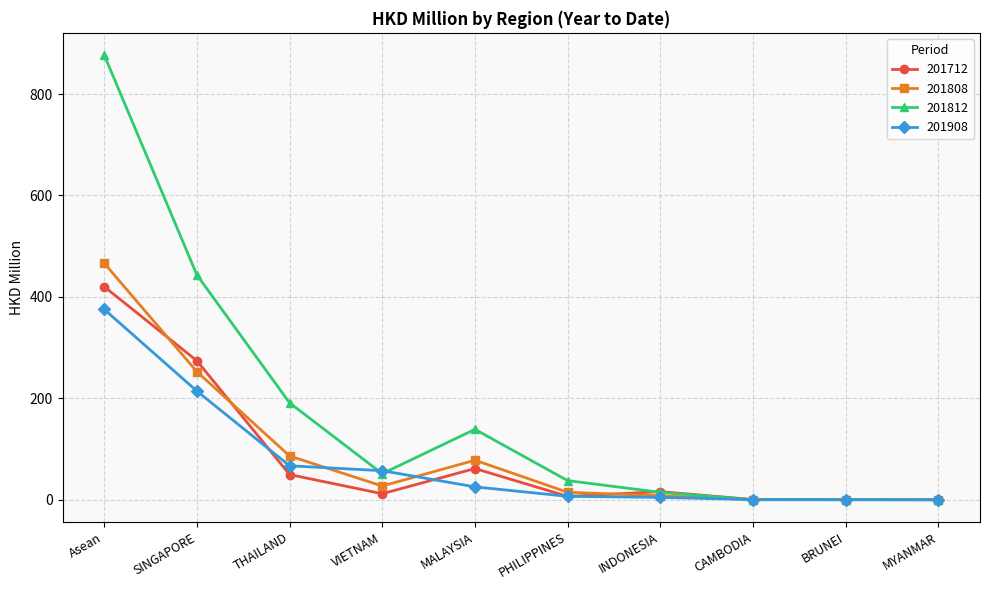

At which label is 201908 closest to 187?

SINGAPORE